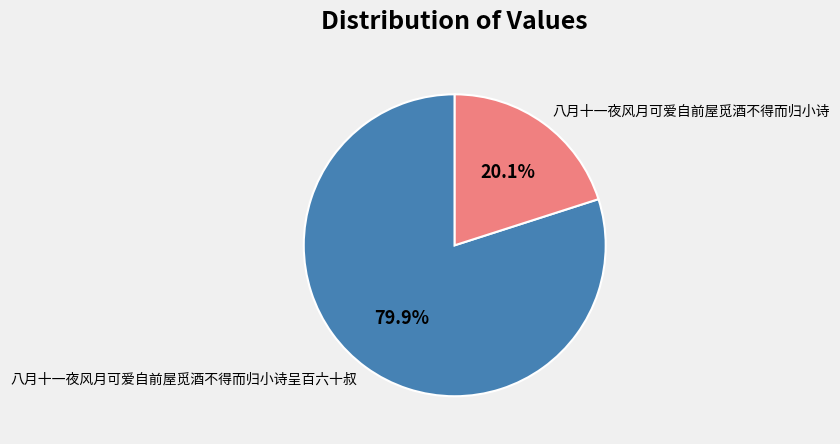

What percentage is the 八月十一夜风月可爱自前屋觅酒不得而归小诗 slice, to the nearest percent?

20%